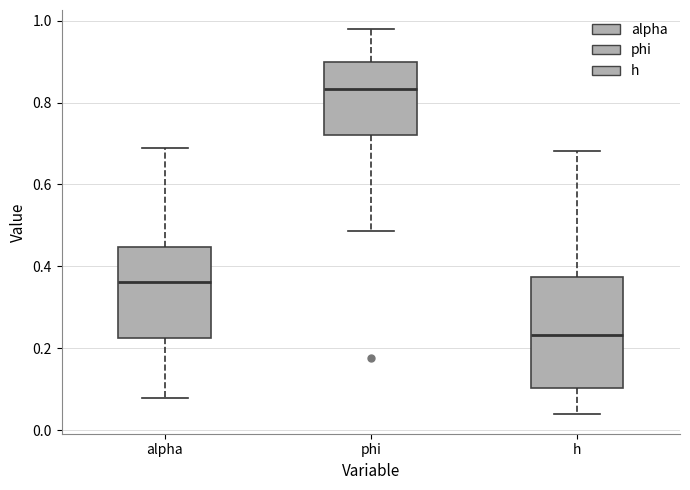

Which box's median line is the lowest?

h